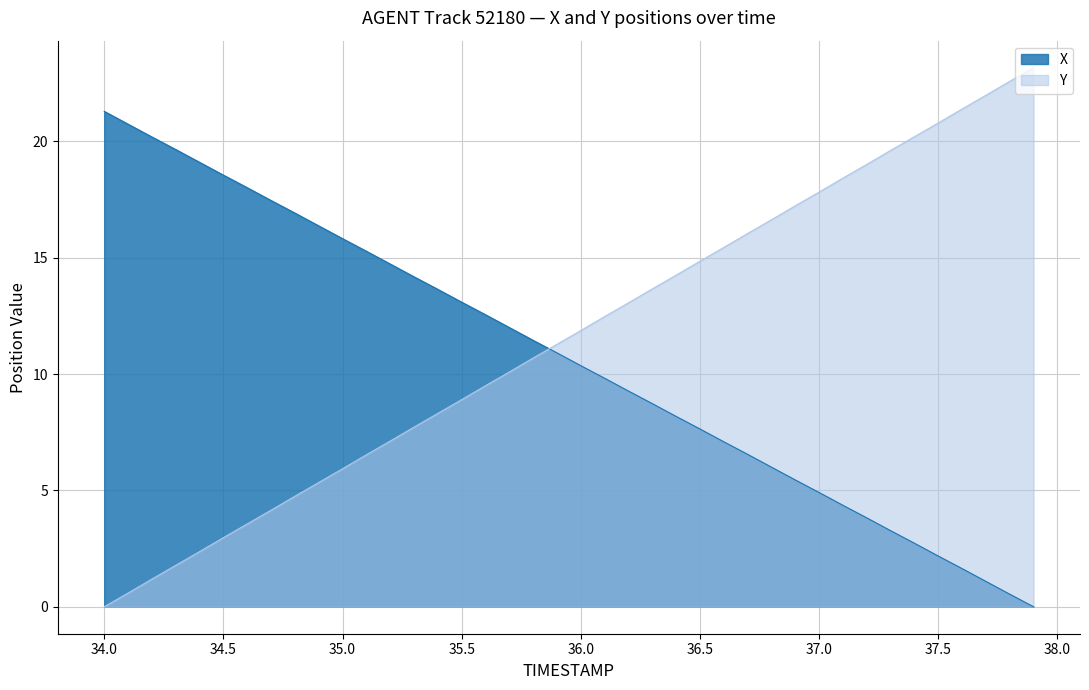

Read the Y value at 37.5.

20.8